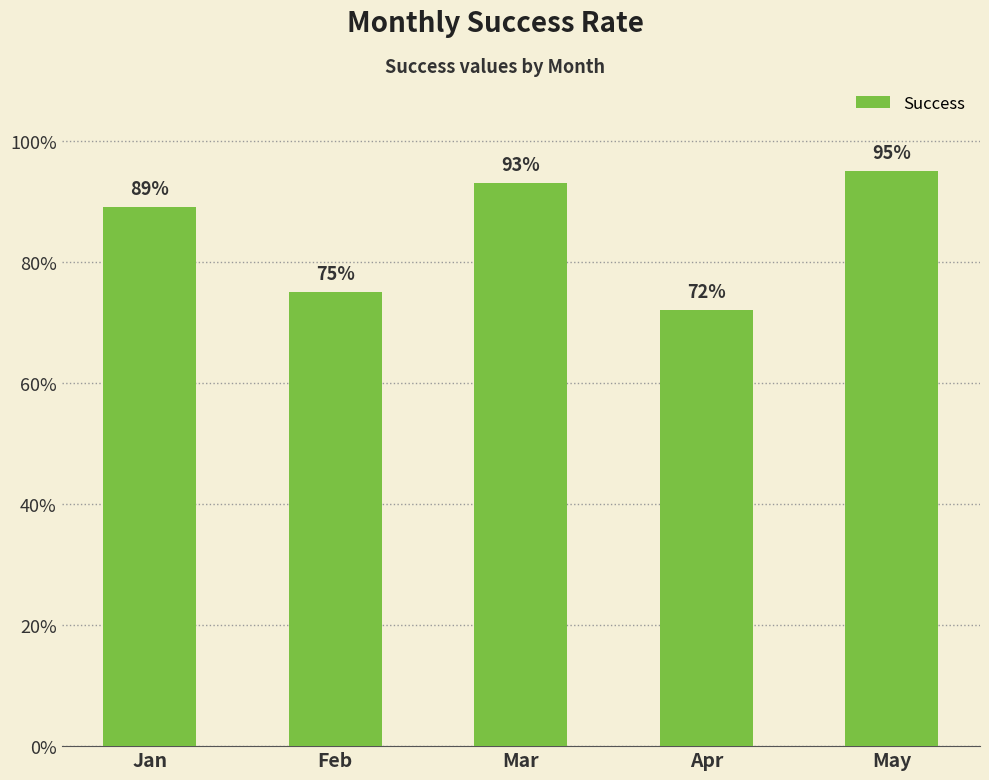

What is the value of the 3rd bar from the left?

93